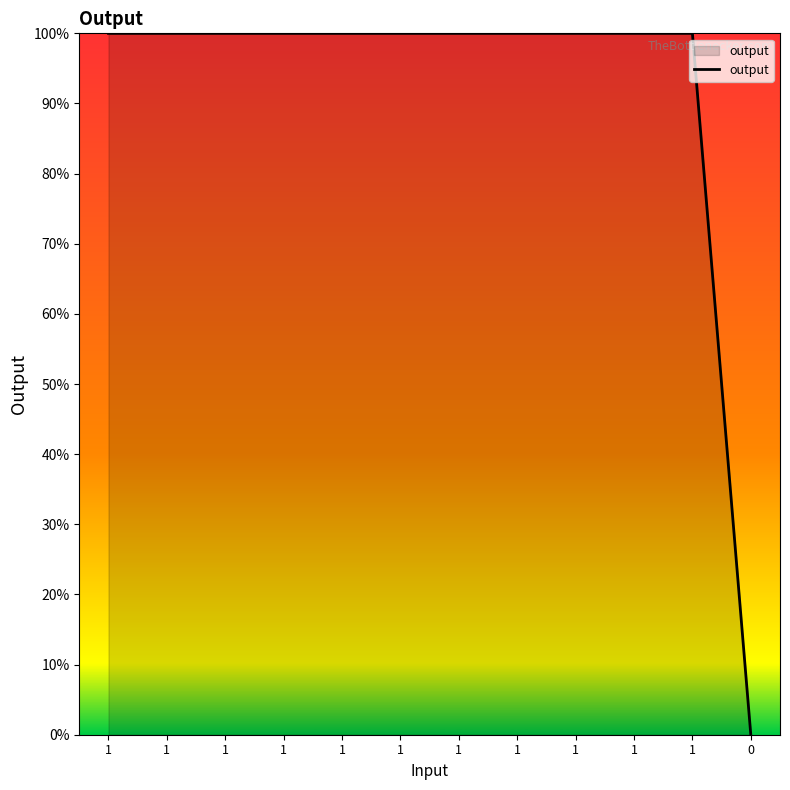

Reading left to right, list all the values displayed in this chart.

100.0	100.0	100.0	100.0	100.0	100.0	100.0	100.0	100.0	100.0	100.0	0.0